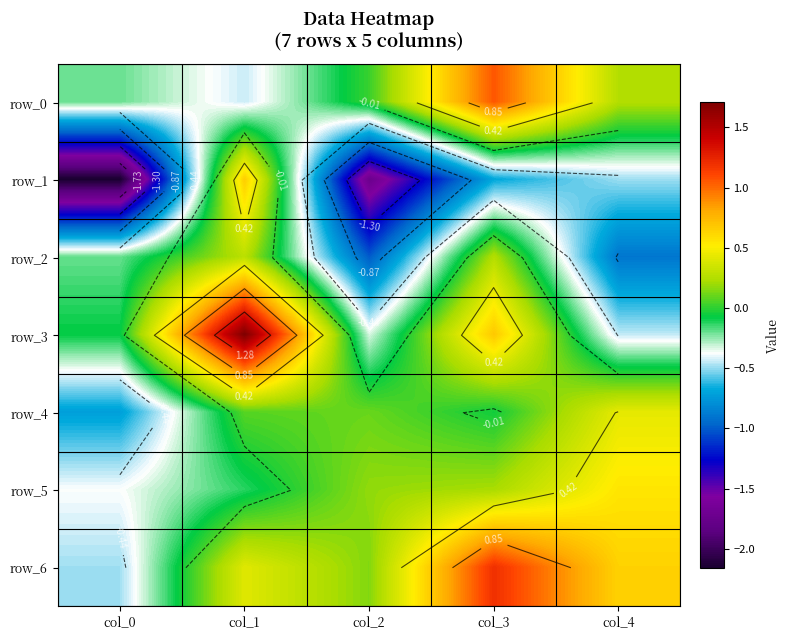

Which series has the largest total across all categories?

row_6